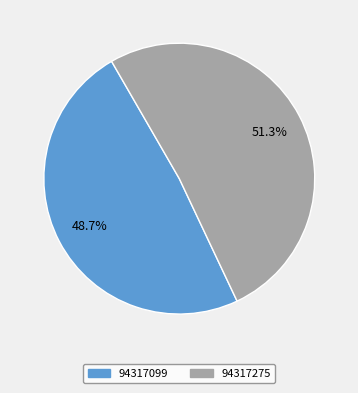

Which slice is the largest?

94317275